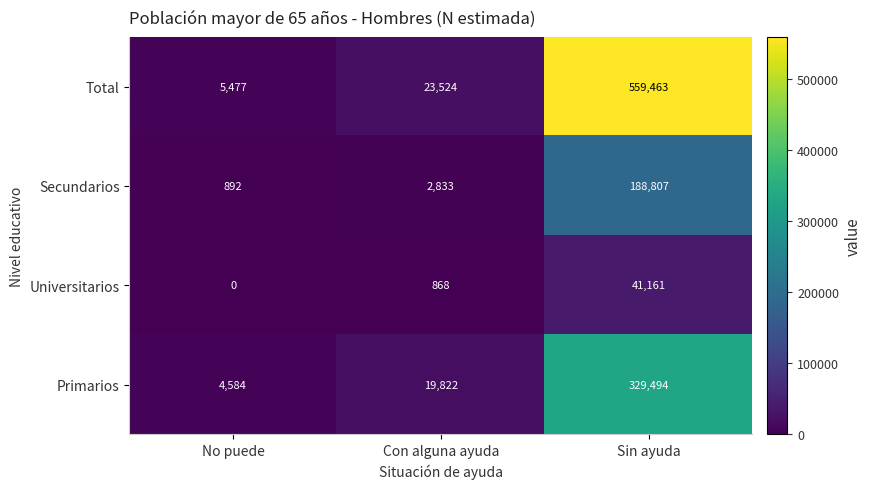

True or false: Primarios has a value of 2650 at No puede.

False